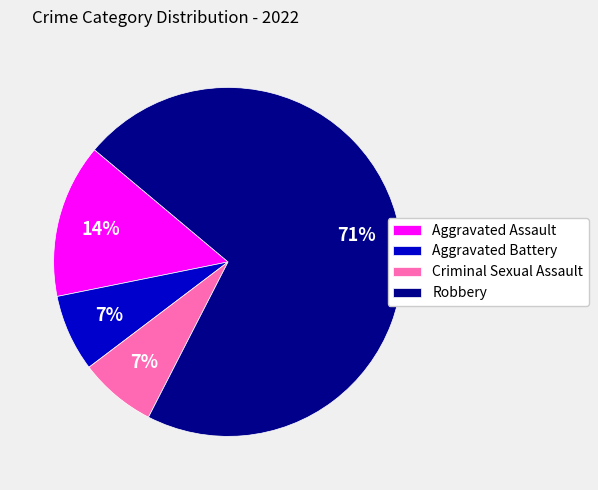

Is it true that Criminal Sexual Assault is 20% of the pie?

False